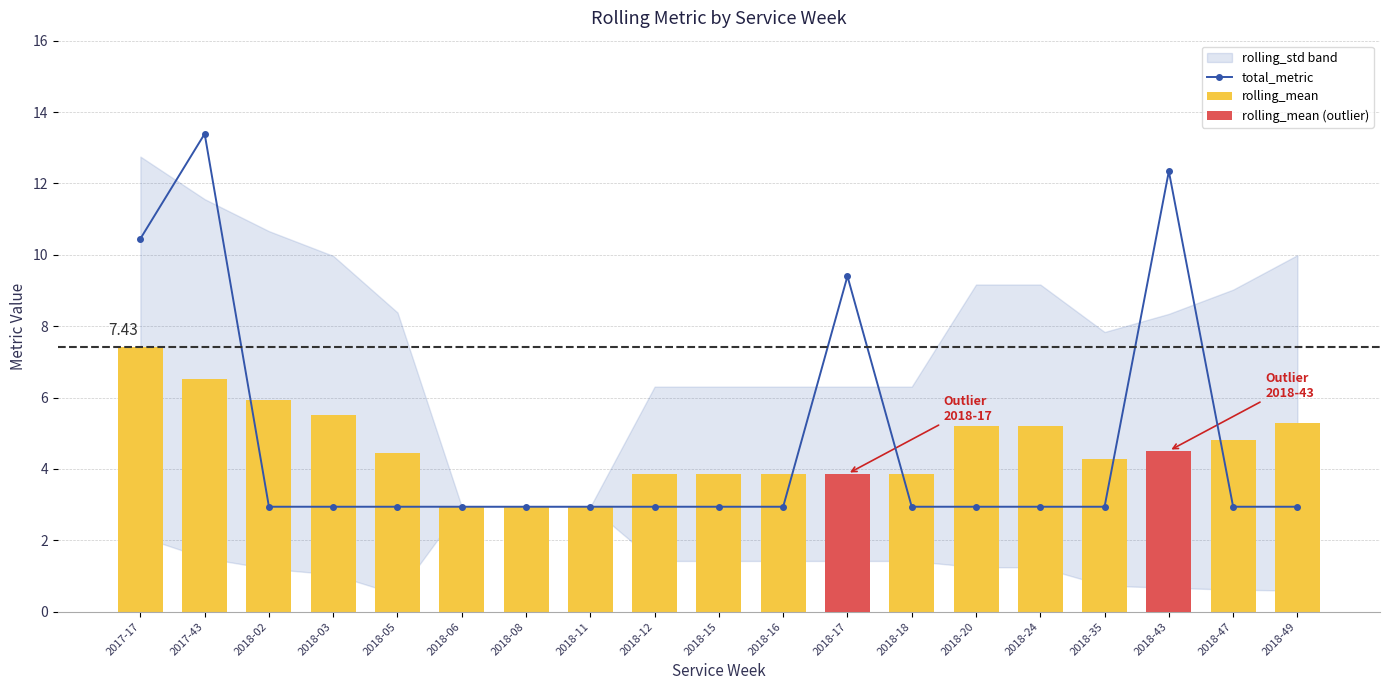

Are the bars grouped side by side (vs. stacked)?

Yes